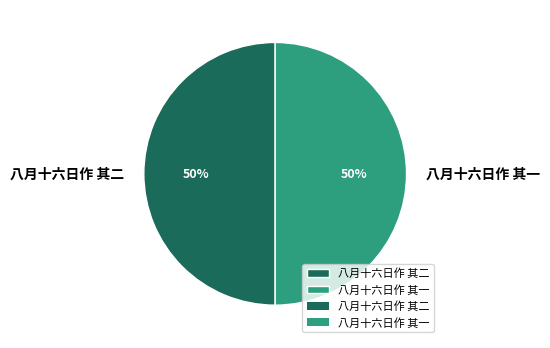

Count the number of slices in the pie.

2